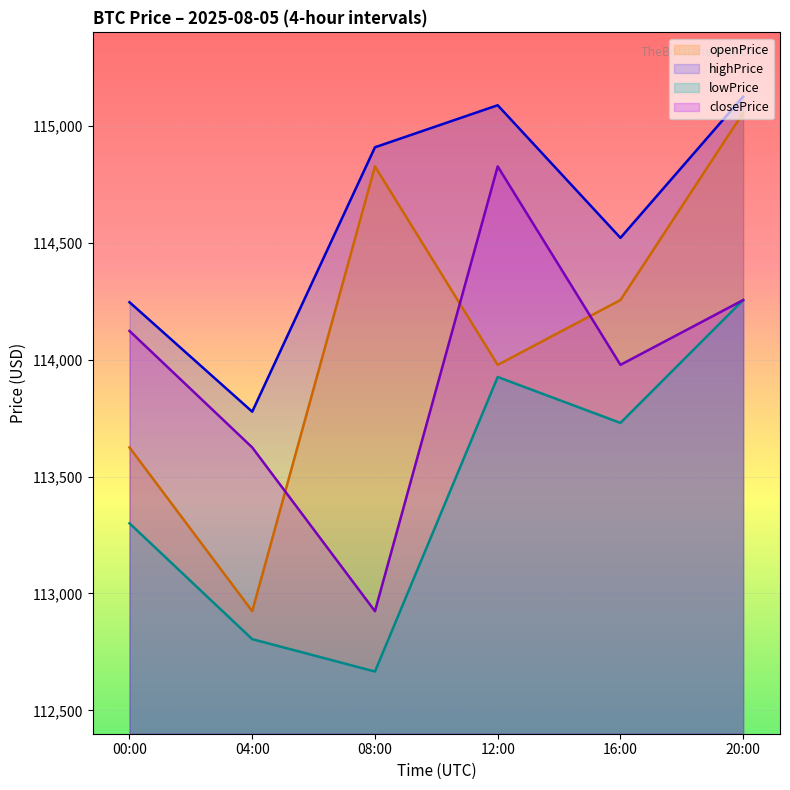

At which label does openPrice reach its peak?

20:00